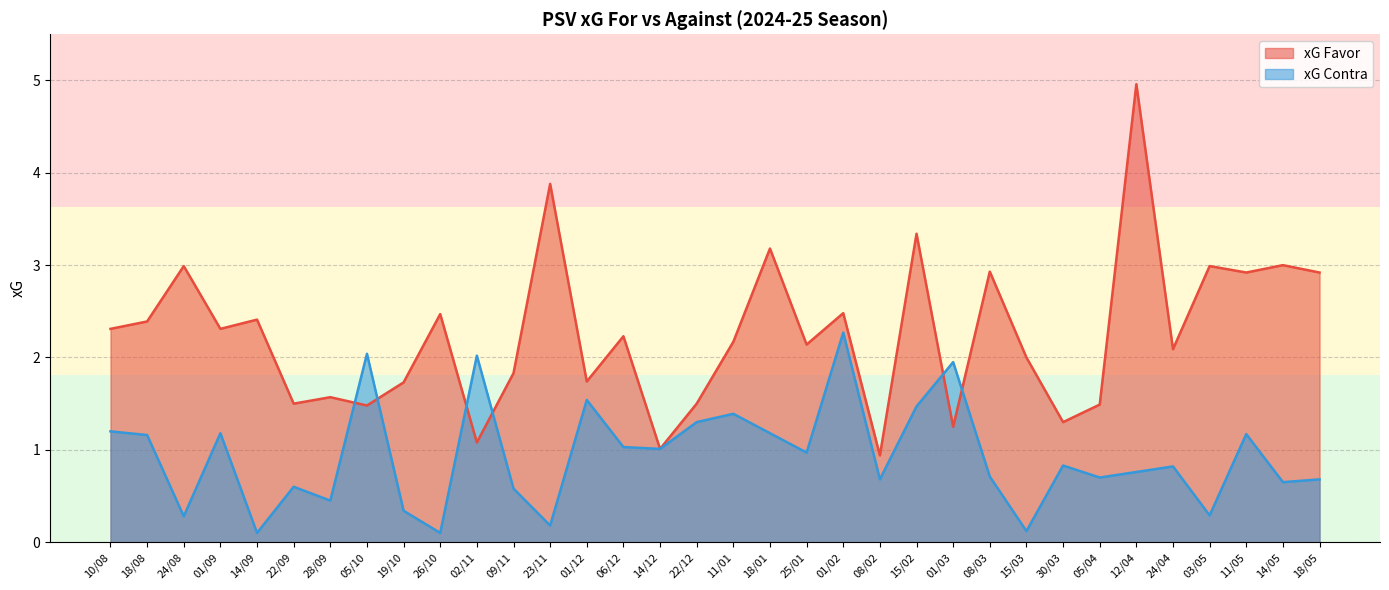

Which series has the largest total across all categories?

xG Favor